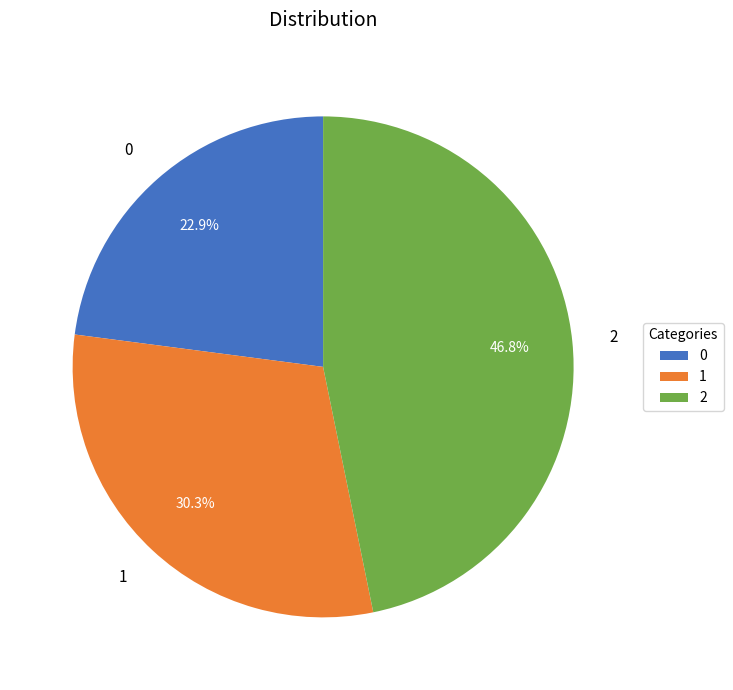

Is the sum of 1 and 0 greater than half?

Yes